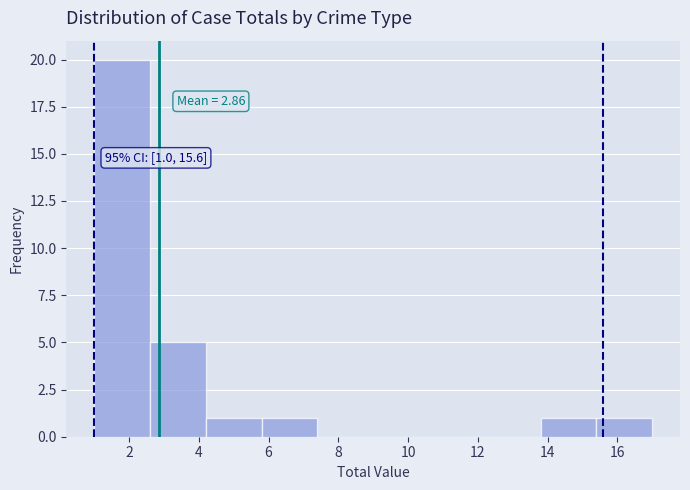

Which range on the x-axis has the tallest bar?

1.0 to 2.6